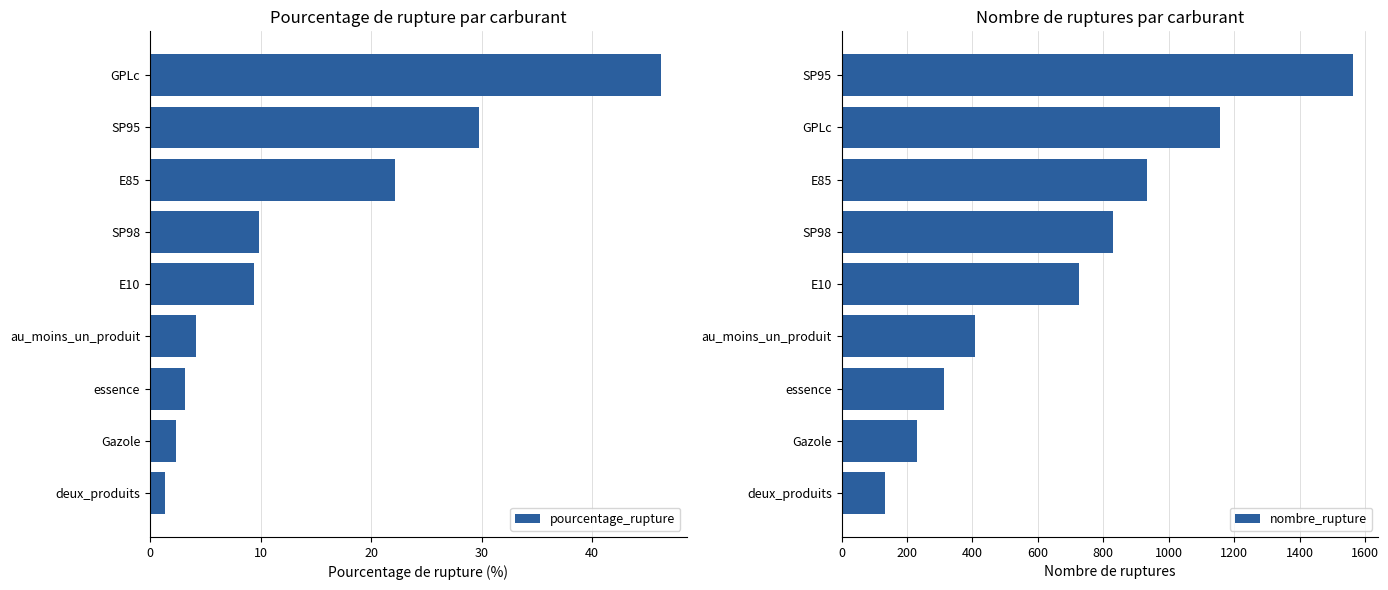

Reading right to left, what are all the values shown in this chart?

pourcentage_rupture: 46.2	29.8	22.2	9.8	9.4	4.2	3.2	2.3	1.4
nombre_rupture: 1563.0	1156.0	933.0	829.0	727.0	409.0	313.0	229.0	133.0